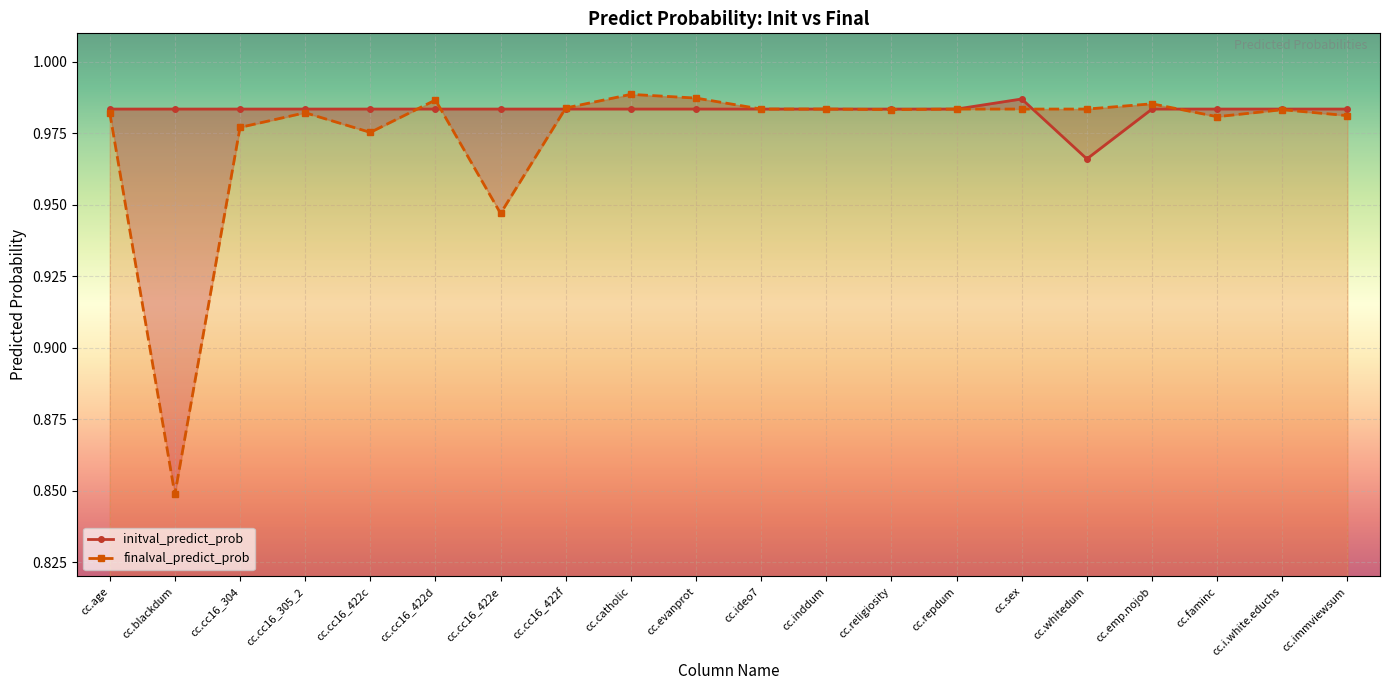

How many intersections are there between initval_predict_prob and finalval_predict_prob?

5